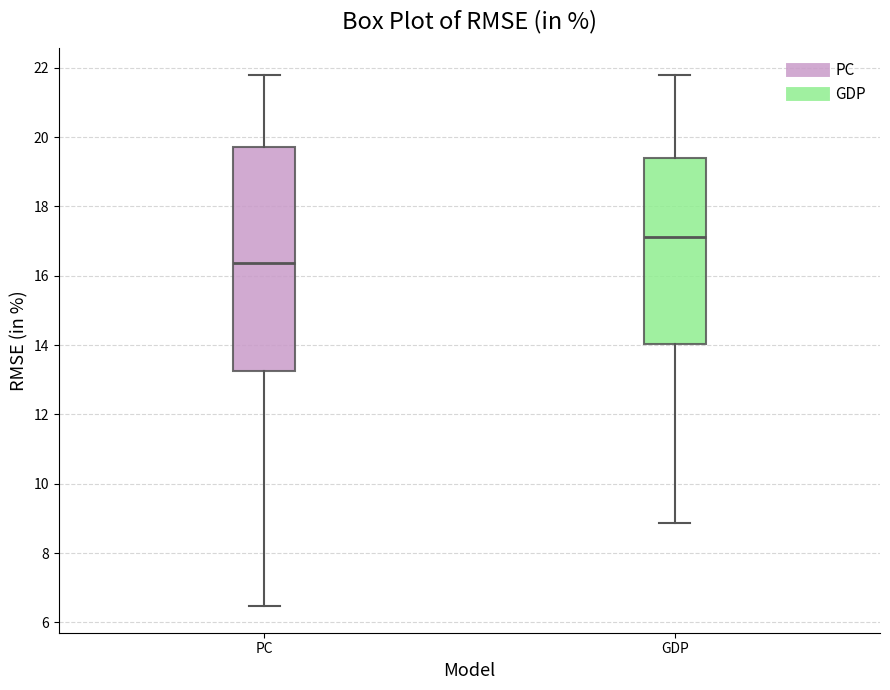

Where does the upper whisker of the box for PC end on the y-axis? The values are not printed on the chart, so give them approximately, as read against the axis.

21.8